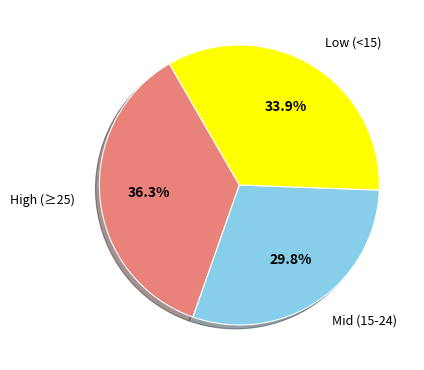

Count the number of slices in the pie.

3